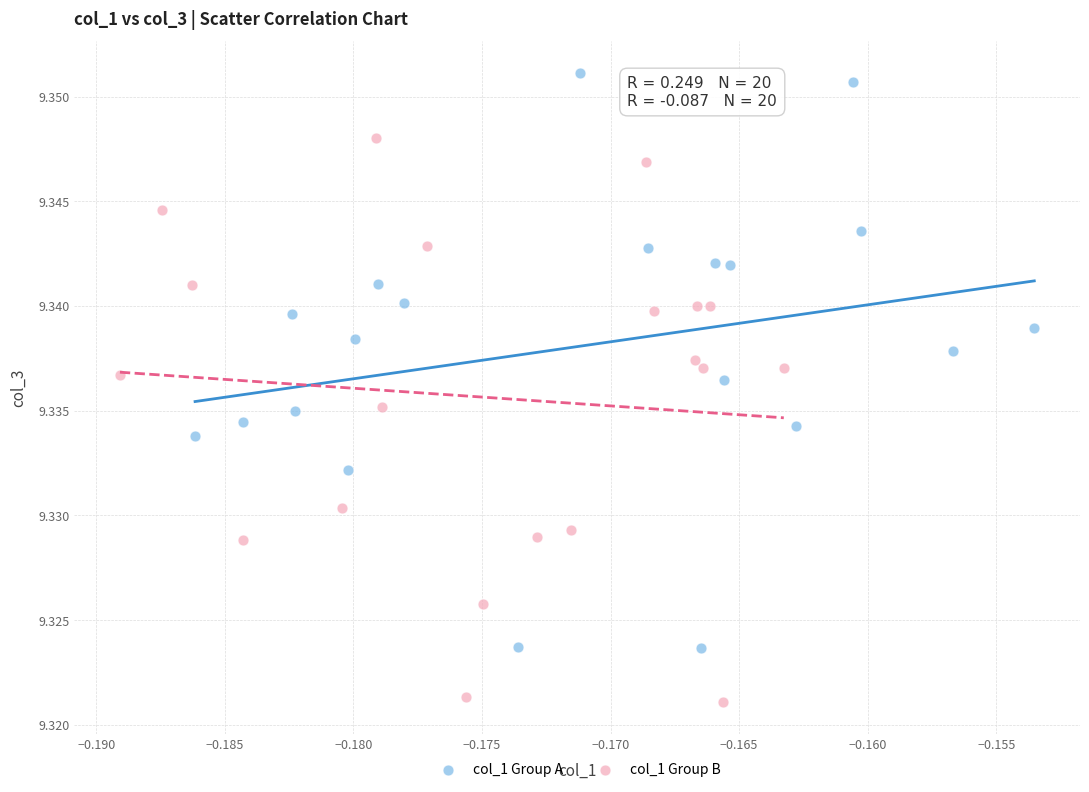

Which series contains the lowest Y value?

col_1 Group B